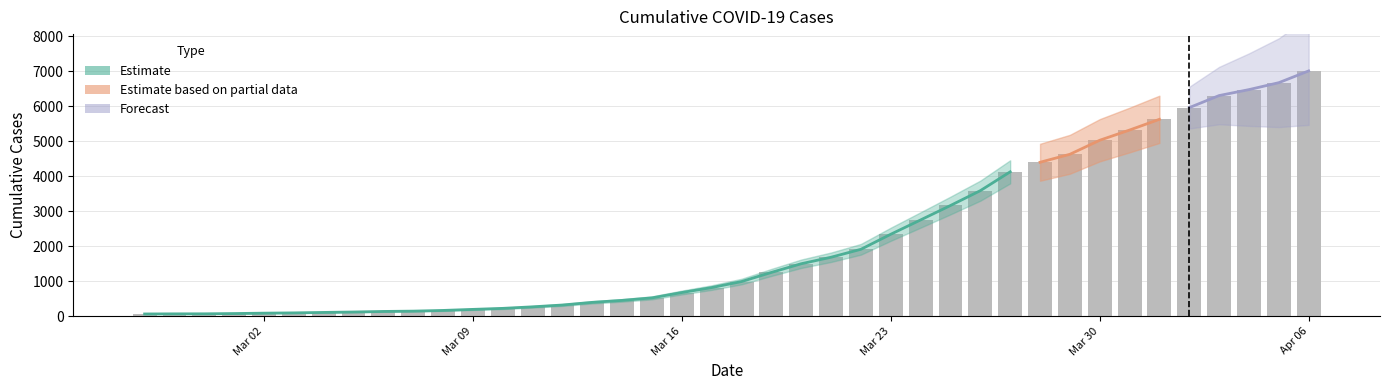

What is the label of the 26th bar from the left?

Mar 23